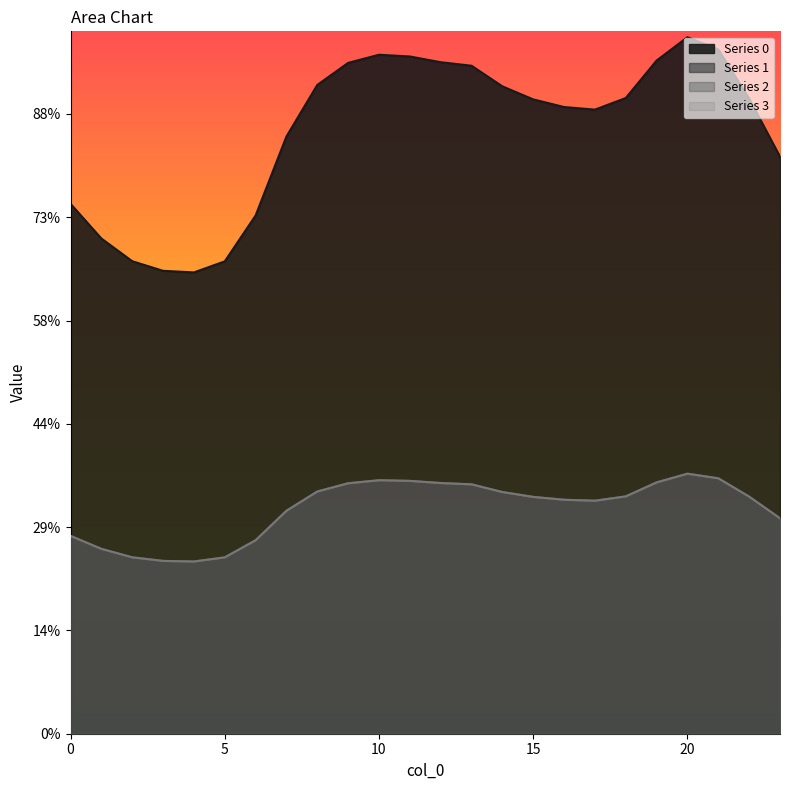

The 0 series shows 250.9 at 6. True or false?

True